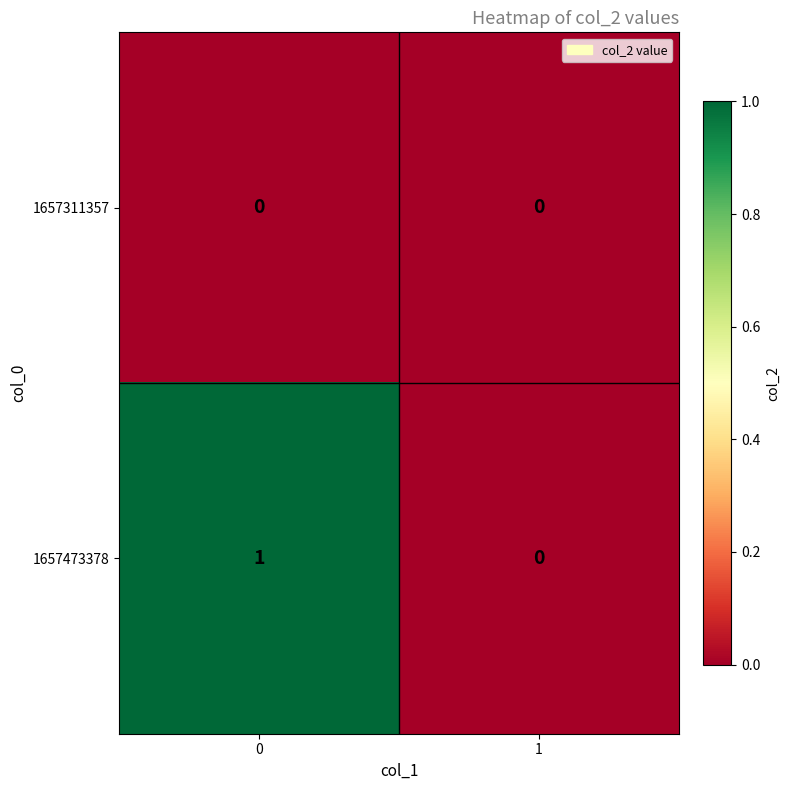

List the series in order of their overall mean, highest first.

1657473378, 1657311357